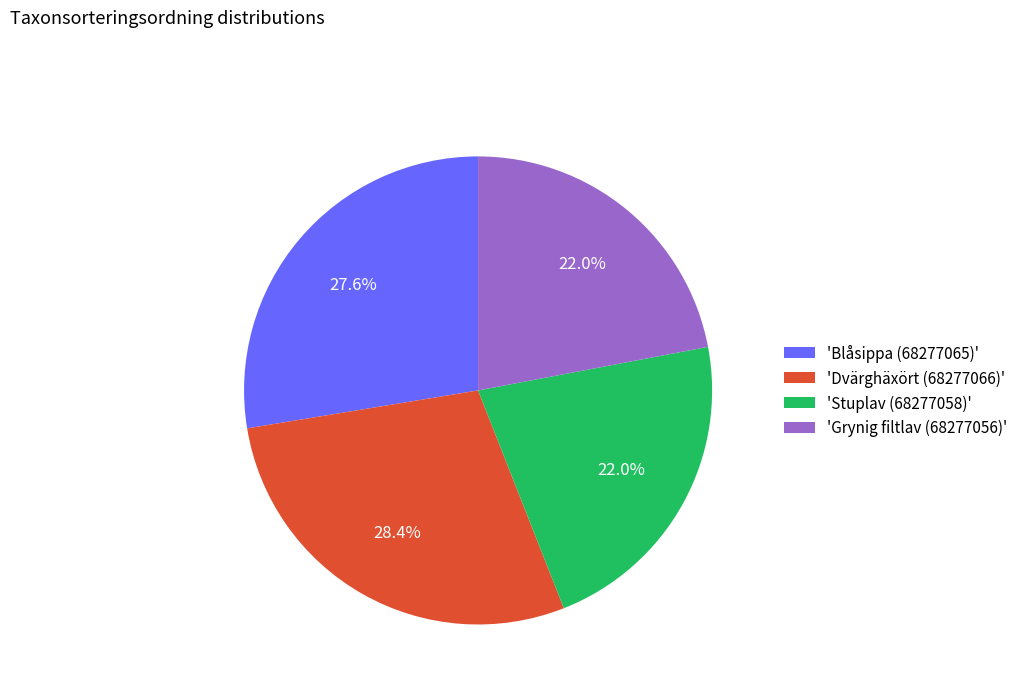

Is there a majority slice in this chart?

No